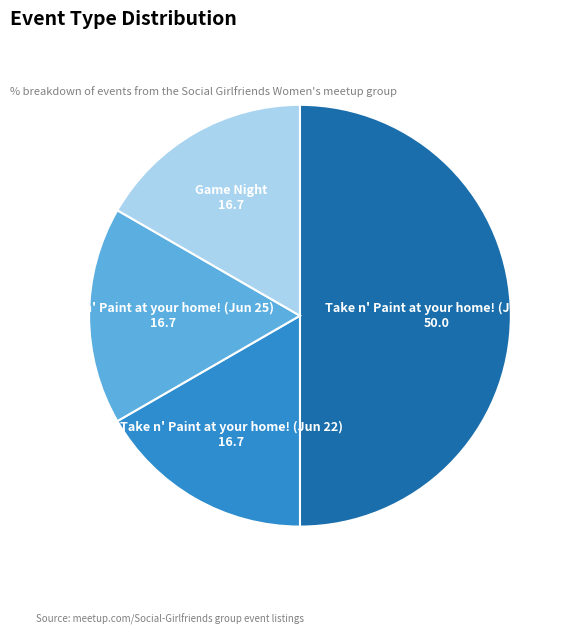

Which slice is the largest?

Take n' Paint at your home! (Jun 18)